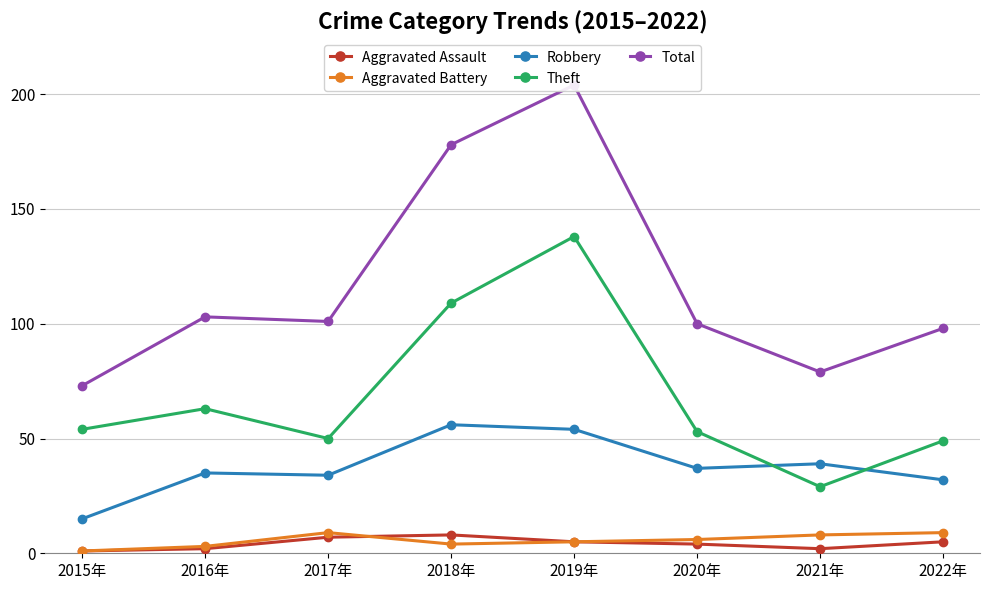

What is the label of the 1st point from the left?

2015年